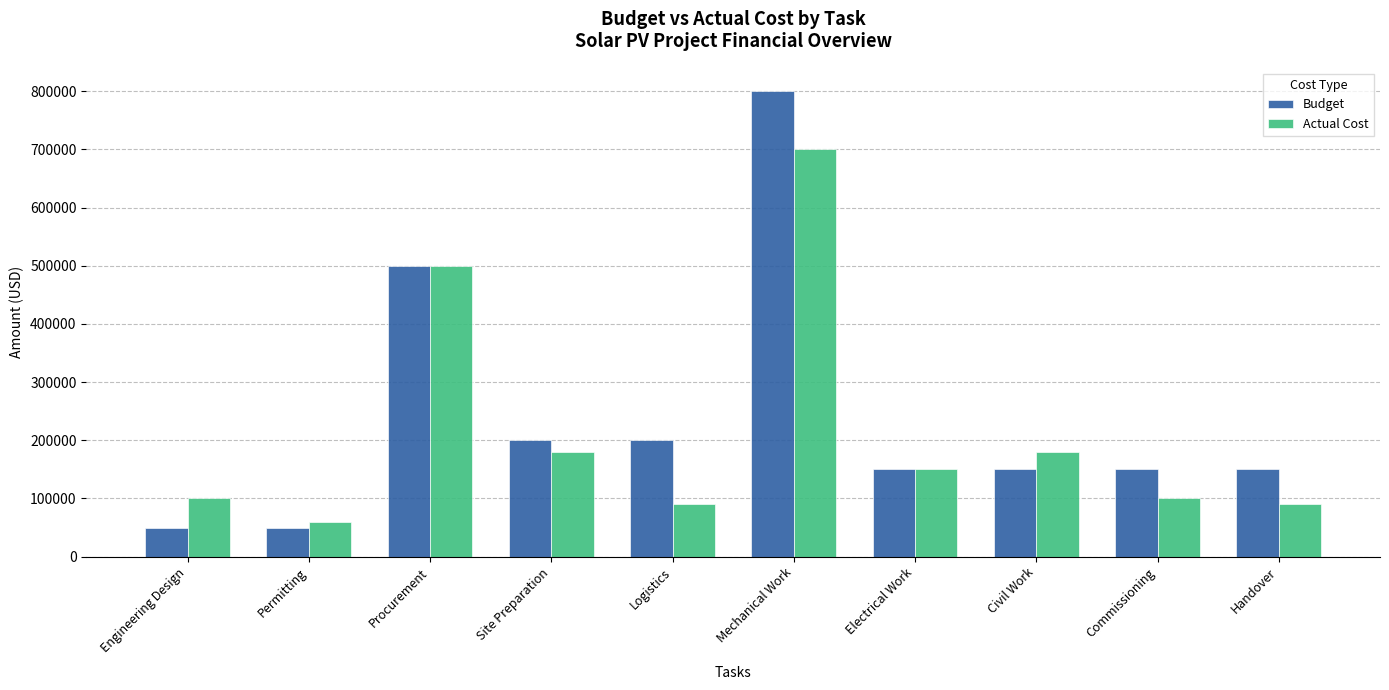

Which series has the largest range (max minus min)?

Budget